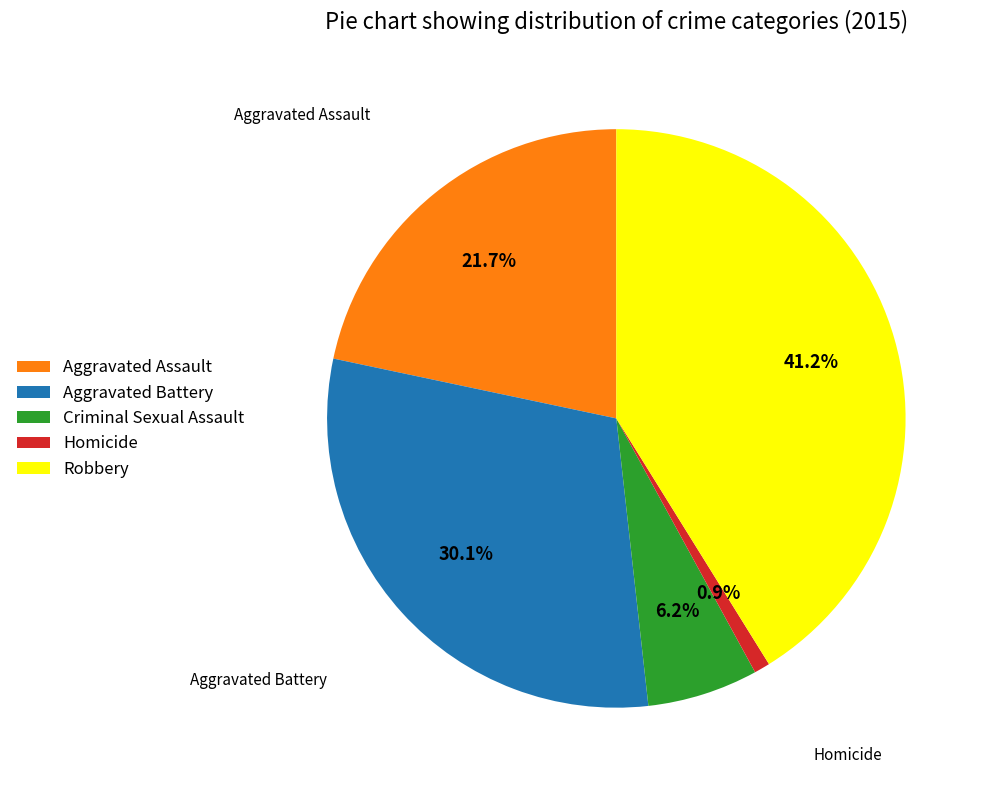

To the nearest percent, what percentage of the pie is Robbery?

41%